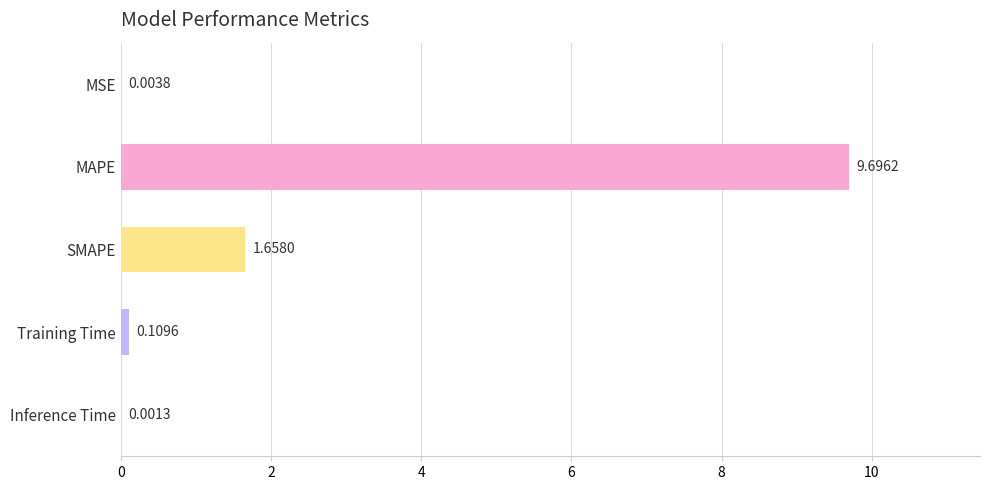

How many data points does each series have?

5